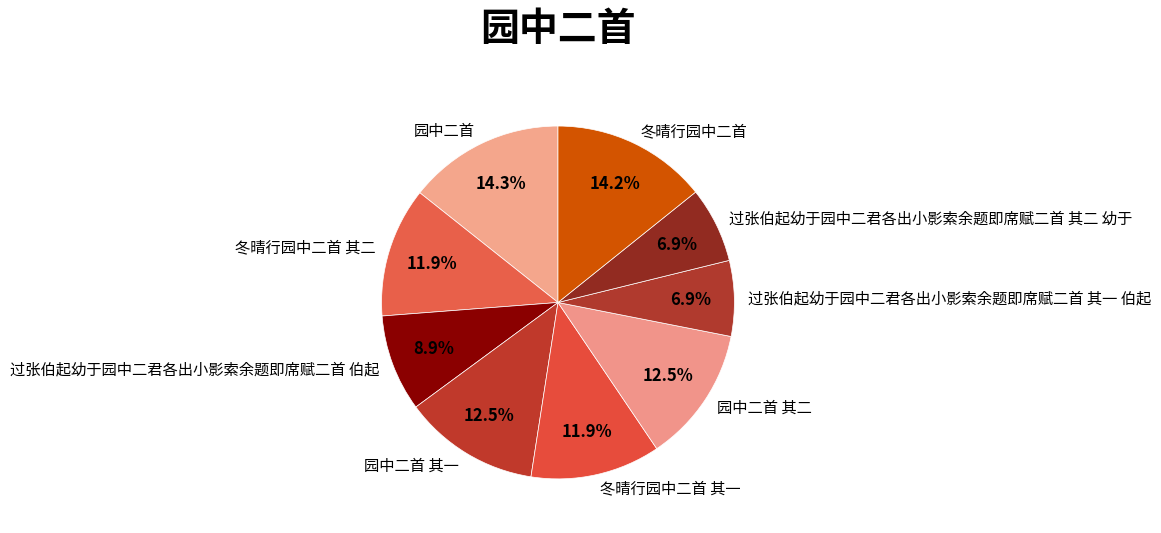

What is the ratio of the value at 过张伯起幼于园中二君各出小影索余题即席赋二首 伯起 to the value at 过张伯起幼于园中二君各出小影索余题即席赋二首 其一 伯起?

1.3